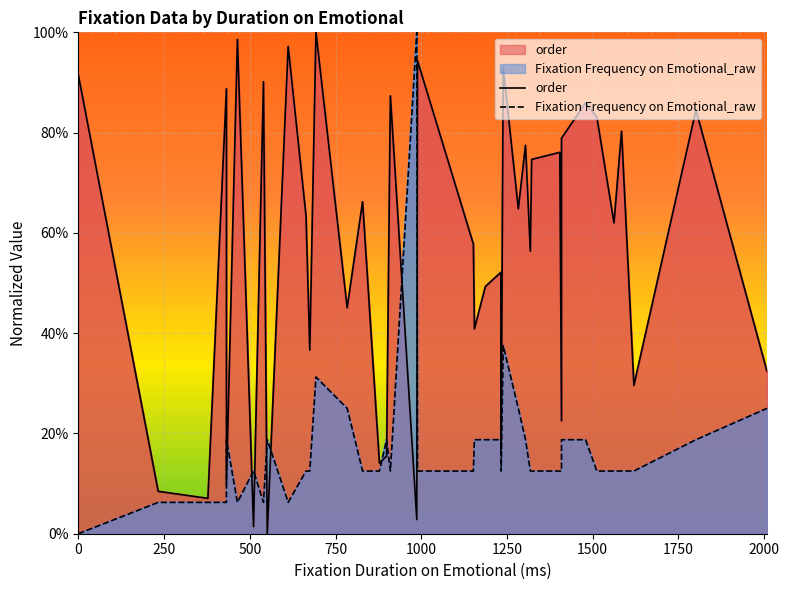

The Fixation Frequency on Emotional_raw series shows 11.3 at 1000. True or false?

False